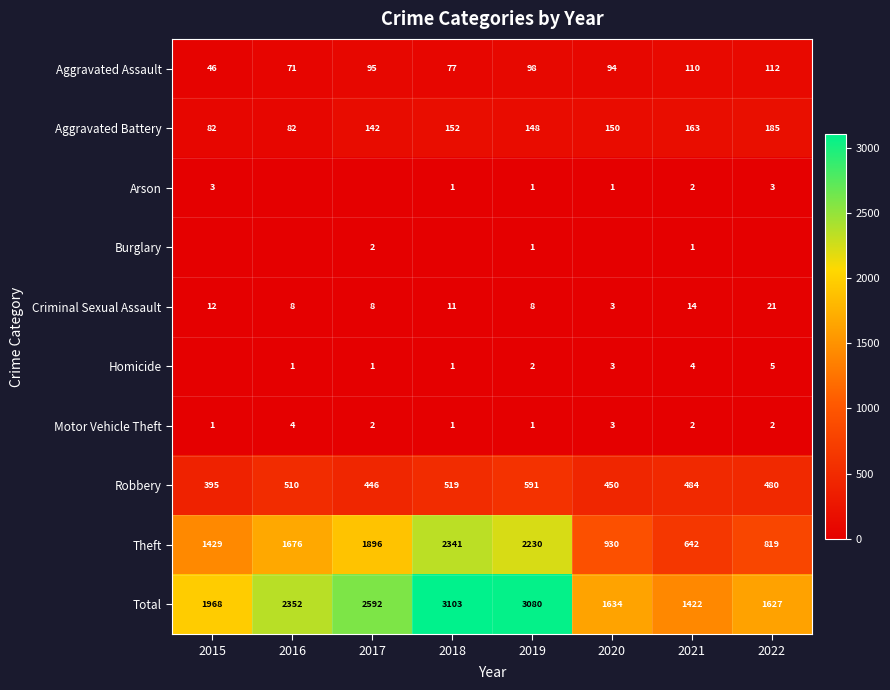

What is the difference between the maximum and minimum values in the Robbery series?

196